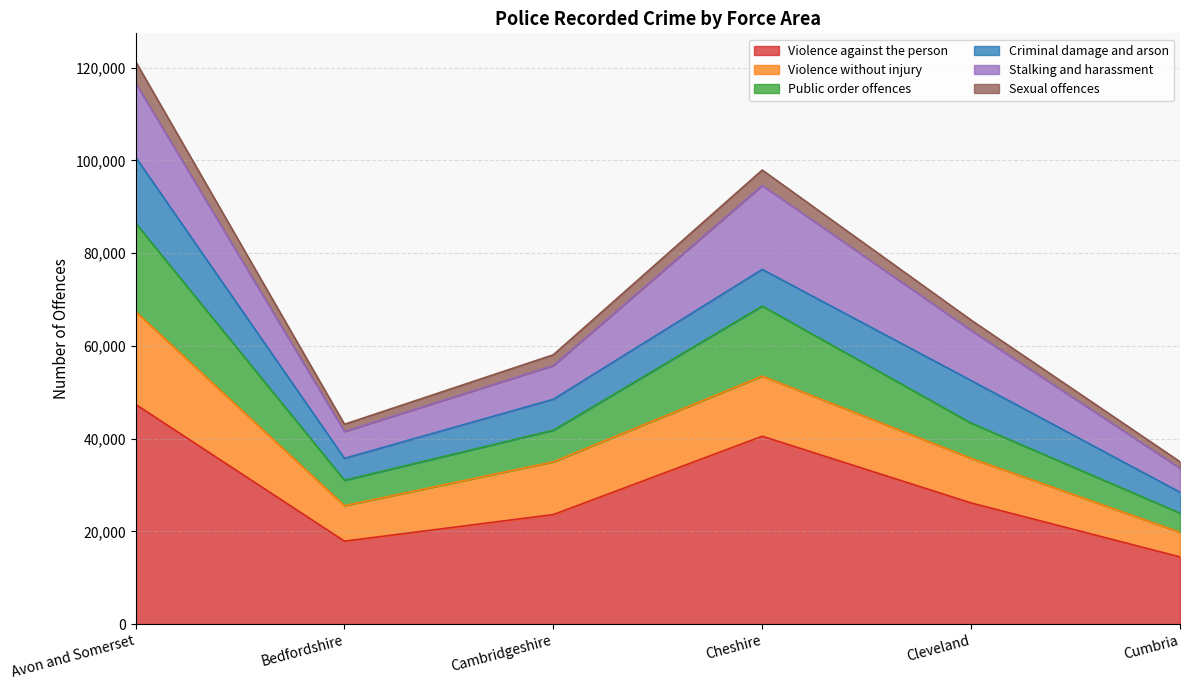

Which category has the highest value across all series?

Avon and Somerset